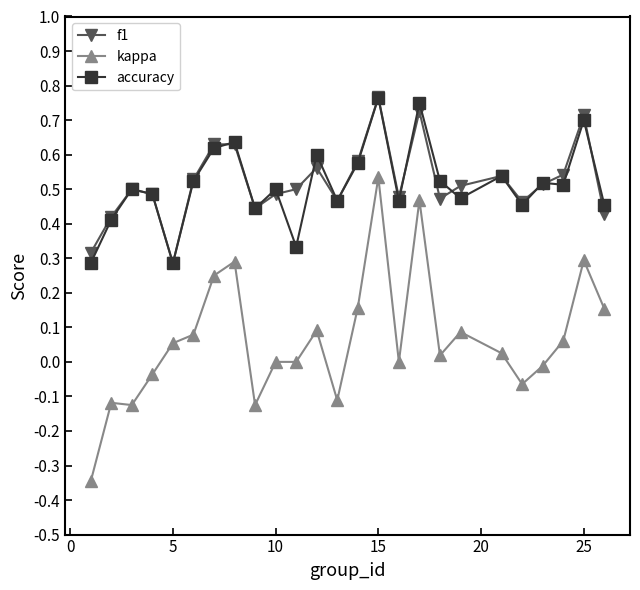

True or false: accuracy has more than 0 points higher than both neighbors.

True